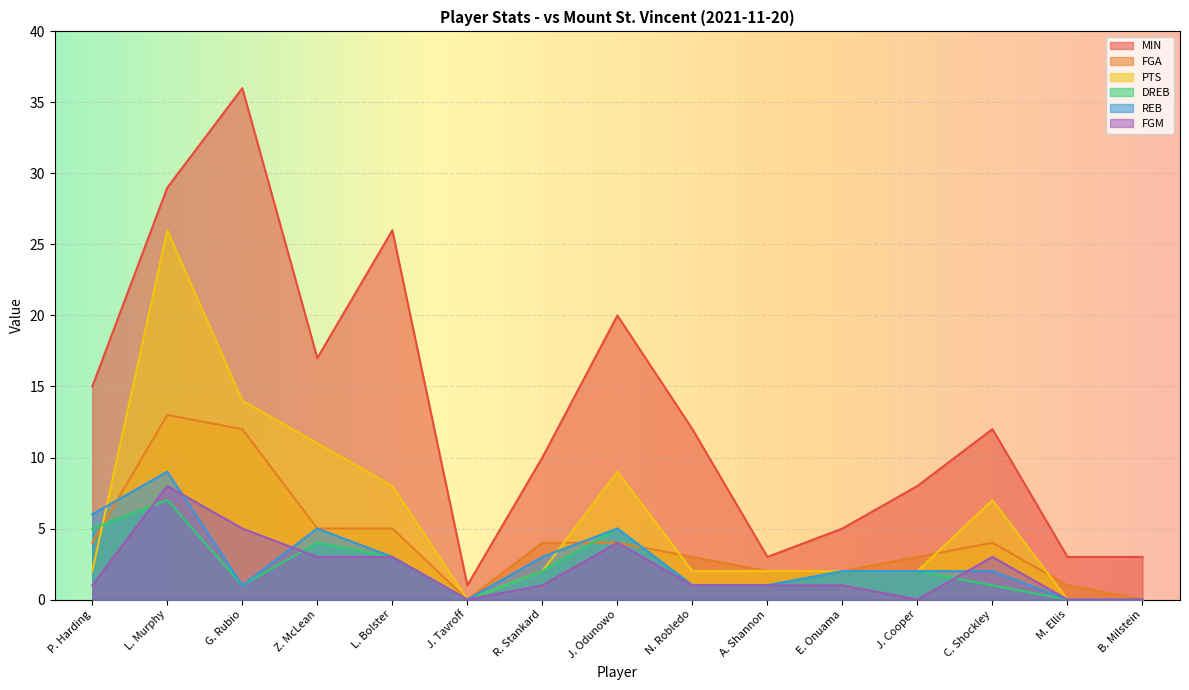

At which label does DREB first exceed 2?

P. Harding